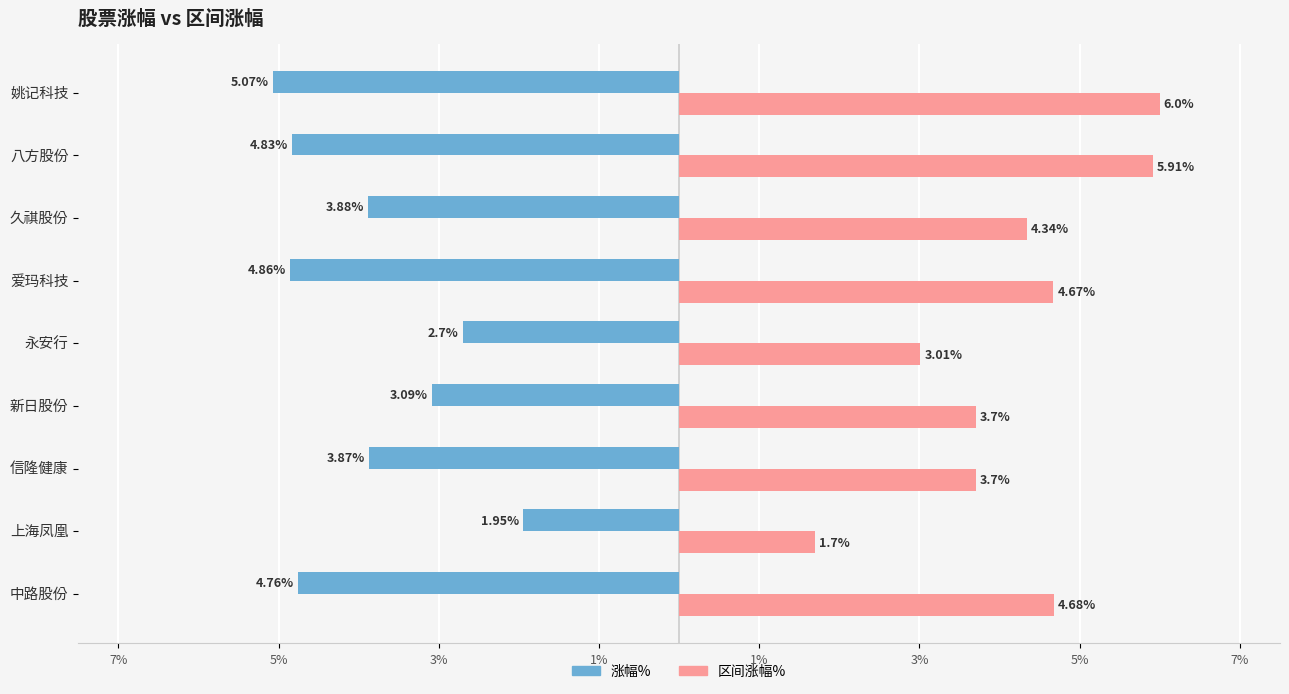

What is the average value of the 涨幅% series?

-3.9